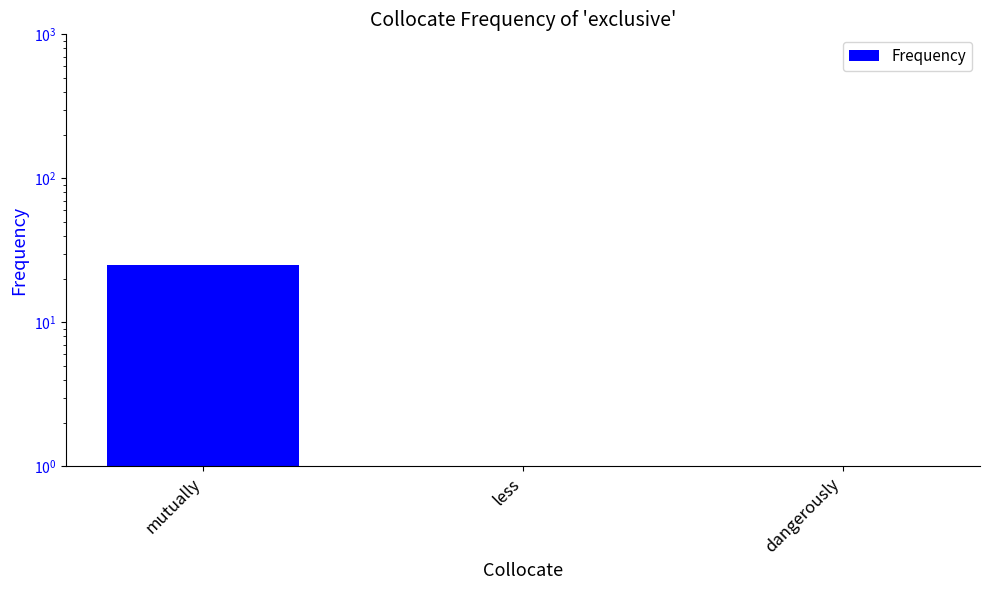

What is the sum of the values at less and mutually?

26